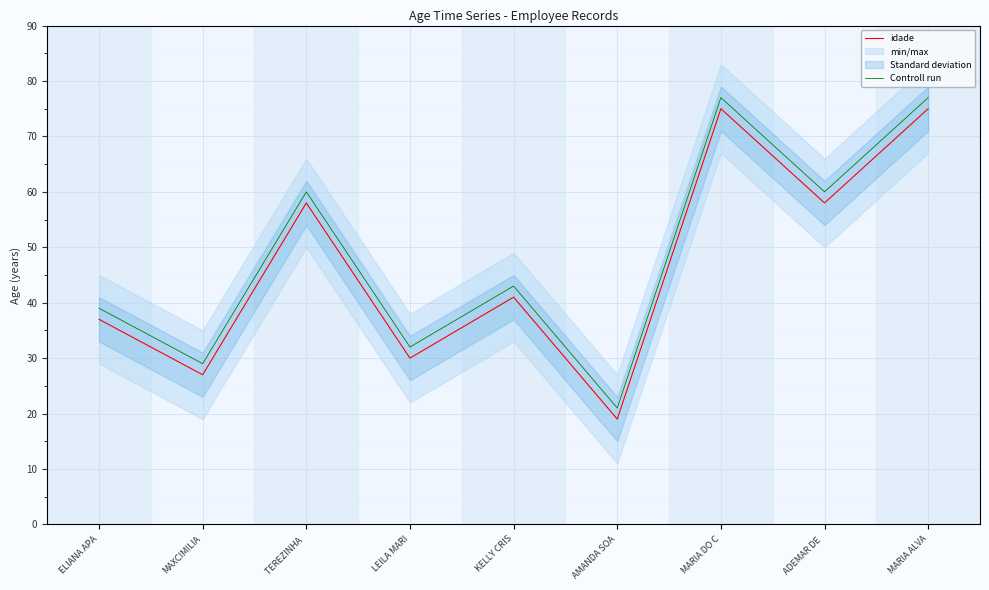

The value of Controll run at MARIA ALVA is 103. True or false?

False